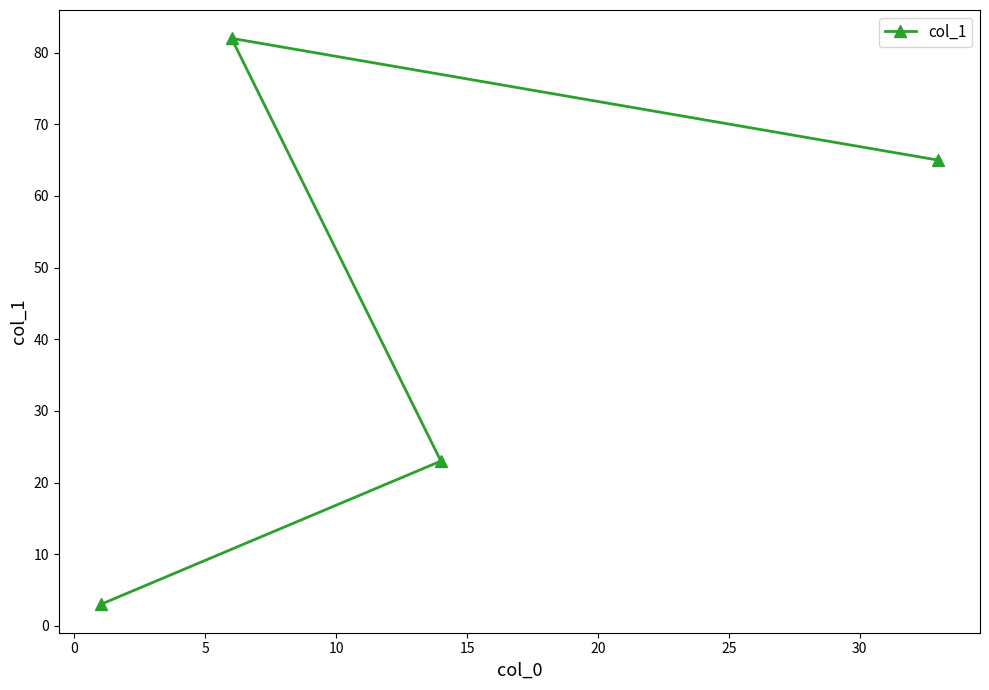

How many interior local peaks (higher than both neighbors) does the data have?

1